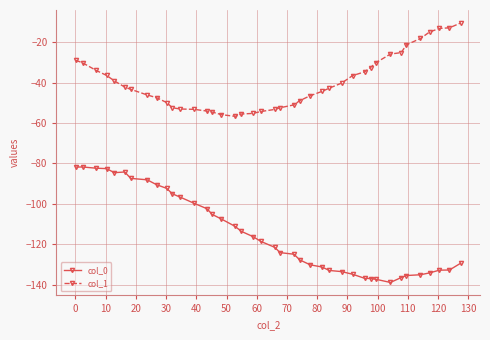

What is the sum of all col_1 values?

-1597.5